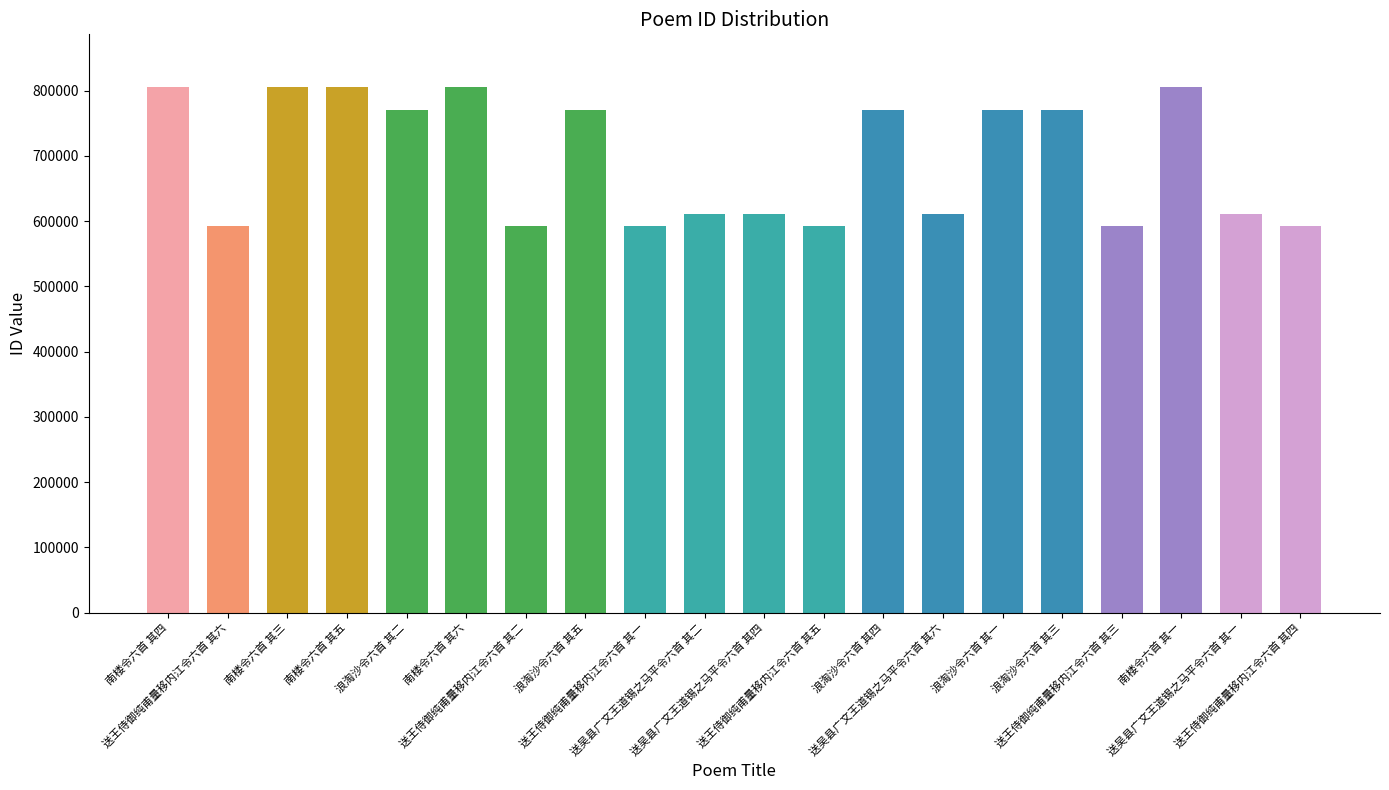

What is the value of the 3rd bar from the left?

805634